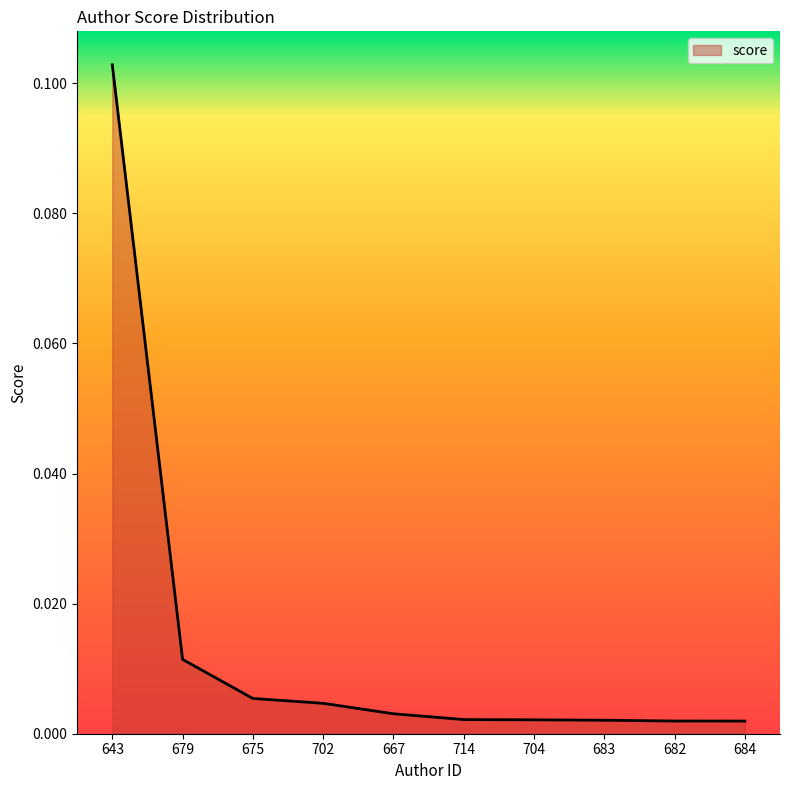

Which category has the highest value across all series?

643